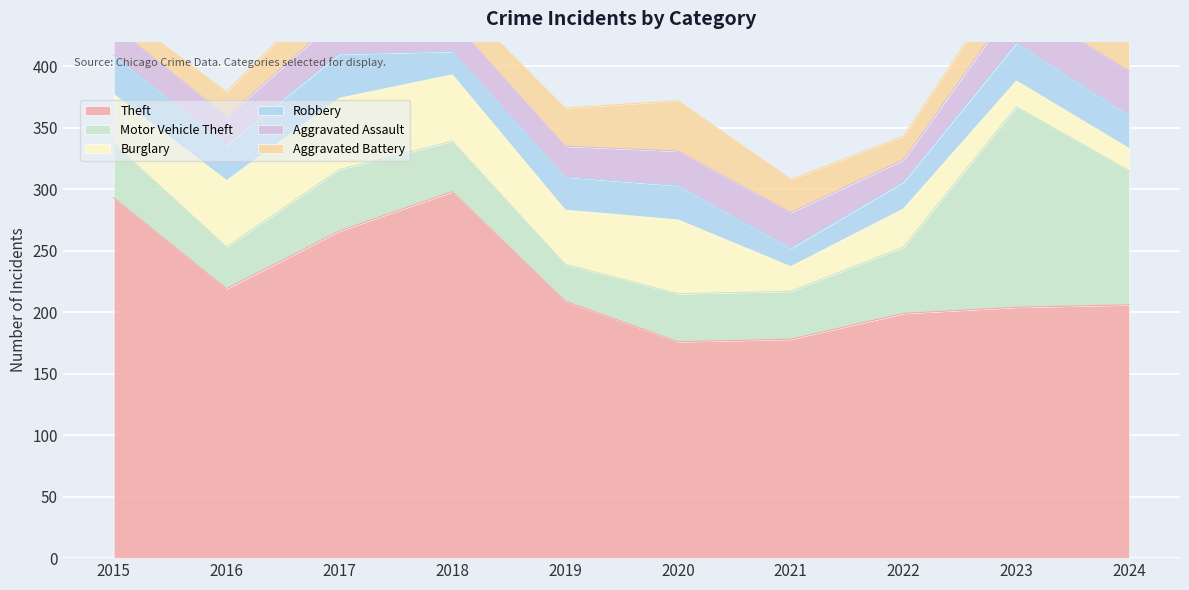

At how many categories does at least one series exceed 213?

4